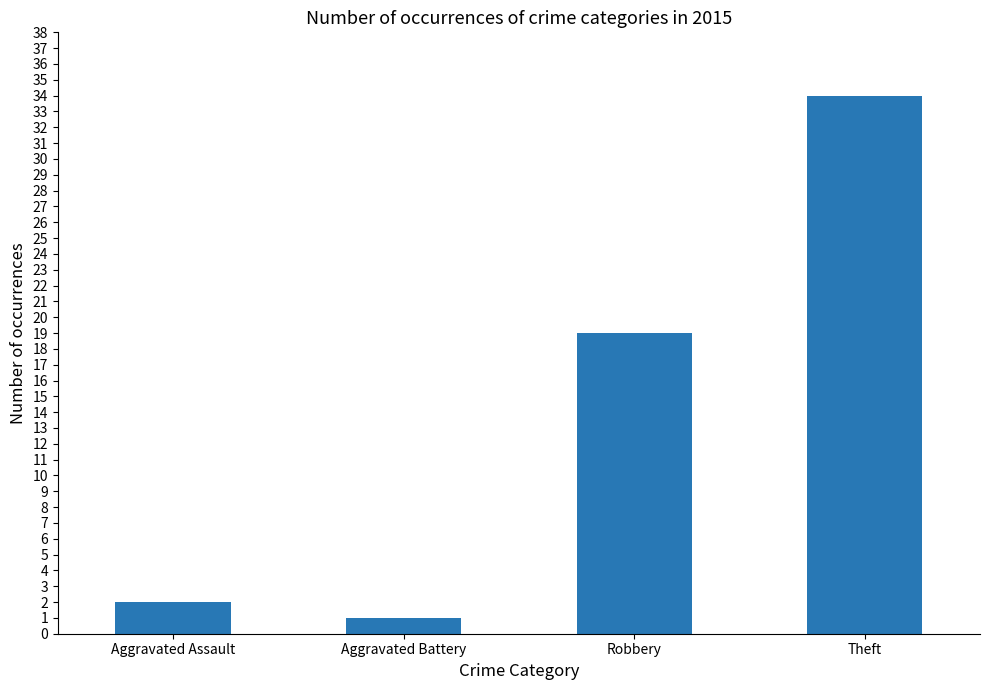

Which category has the lowest value across all series?

Aggravated Battery